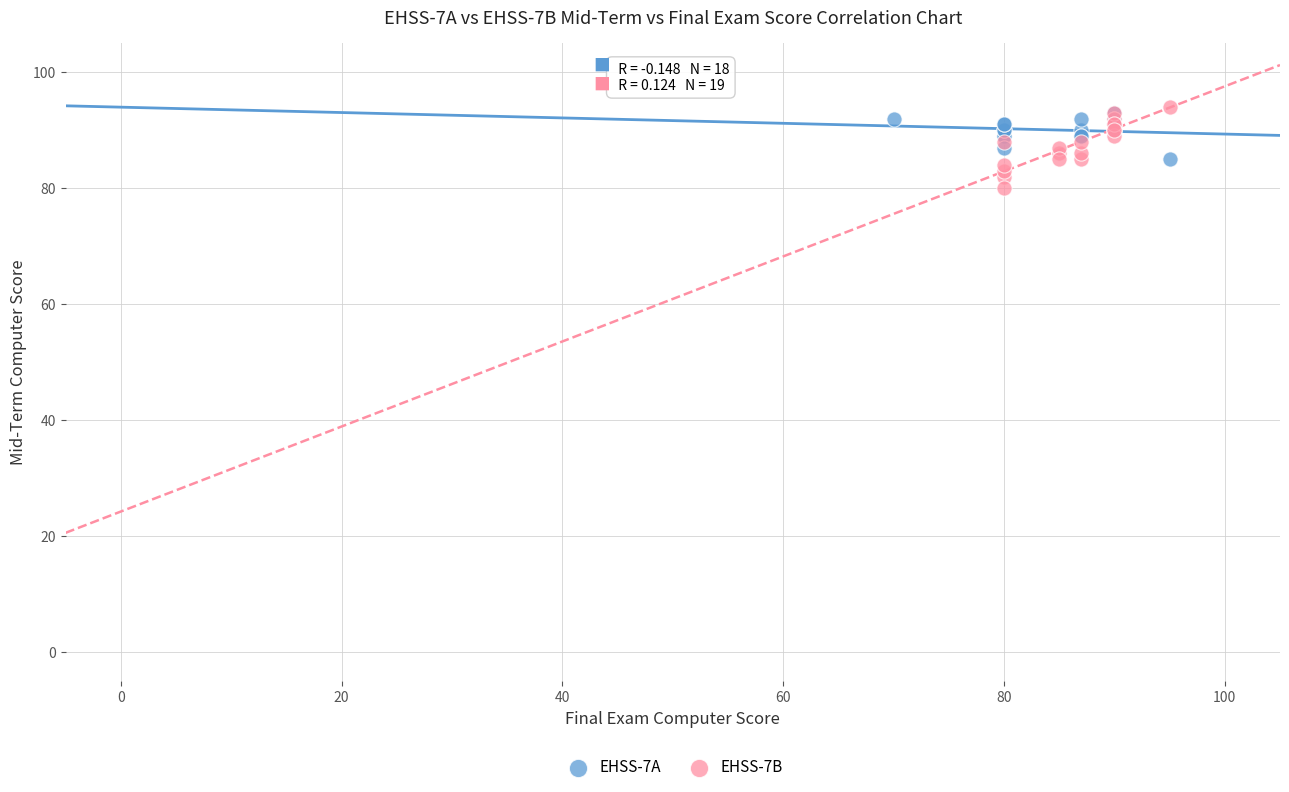

Which series has the widest spread of Y values?

EHSS-7B